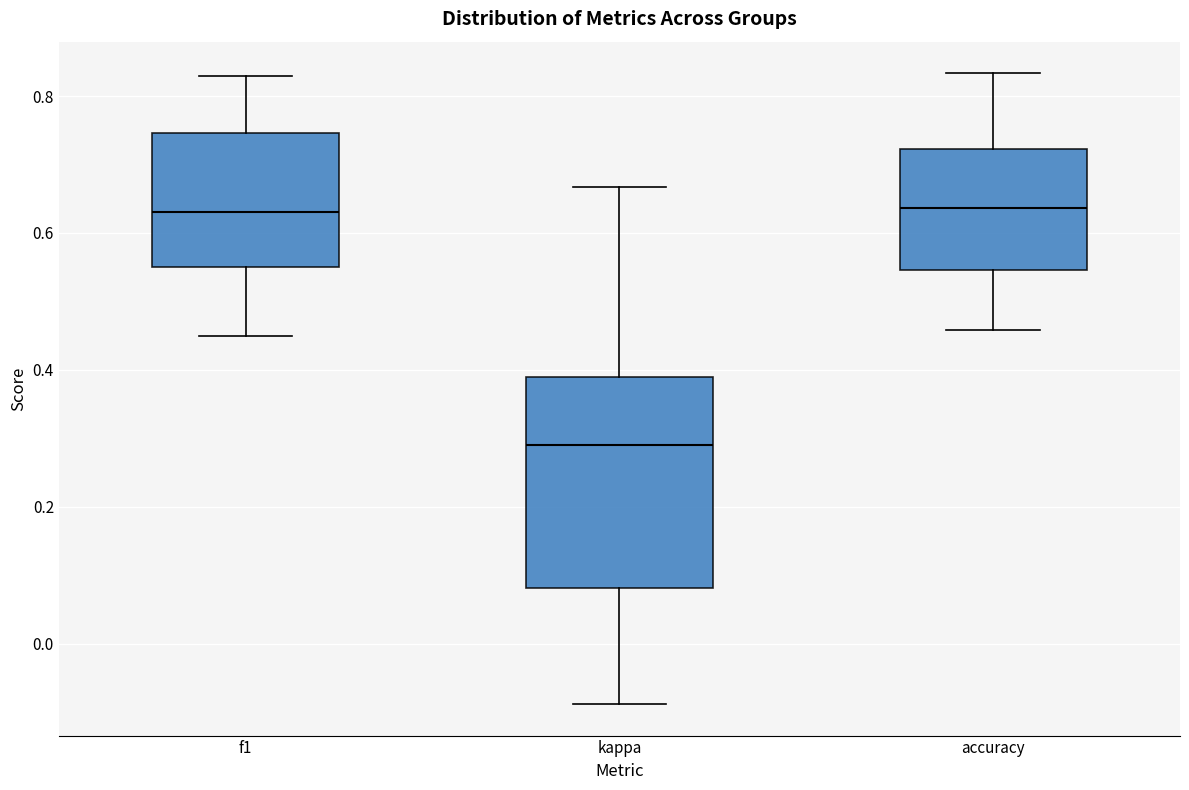

Reading left to right, read every box against the y-axis: the position of its median line, the range the box covers, and the ends of its whiskers. The values are not printed on the chart, so give them approximately, as read against the axis.

f1: median 0.64, box 0.54 to 0.74, whiskers 0.44 to 0.82
kappa: median 0.30, box 0.08 to 0.40, whiskers -0.08 to 0.66
accuracy: median 0.64, box 0.54 to 0.72, whiskers 0.46 to 0.84